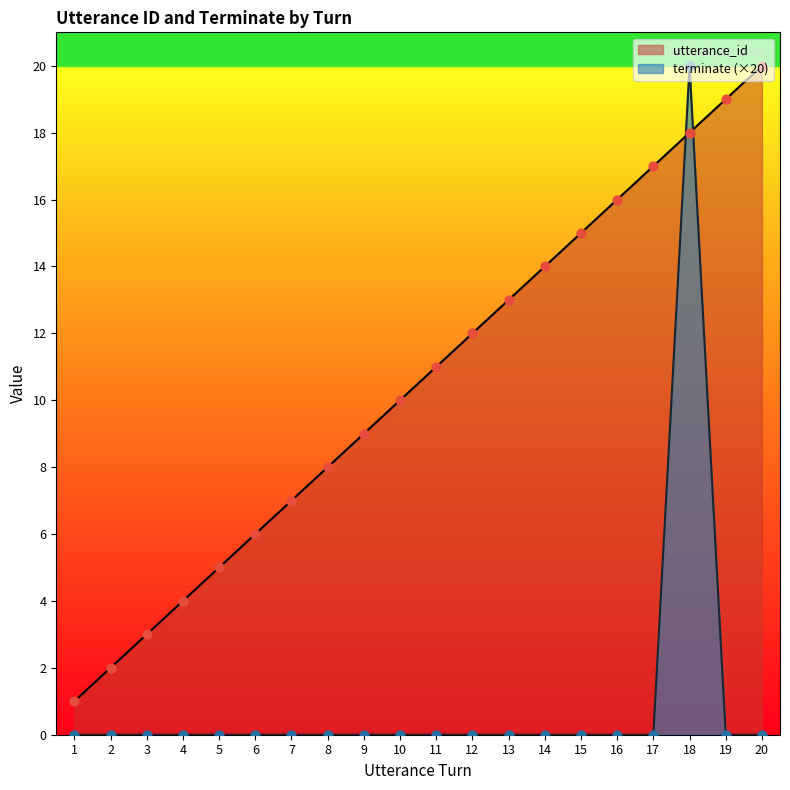

Which series reaches the minimum Y coordinate?

terminate line (×20)